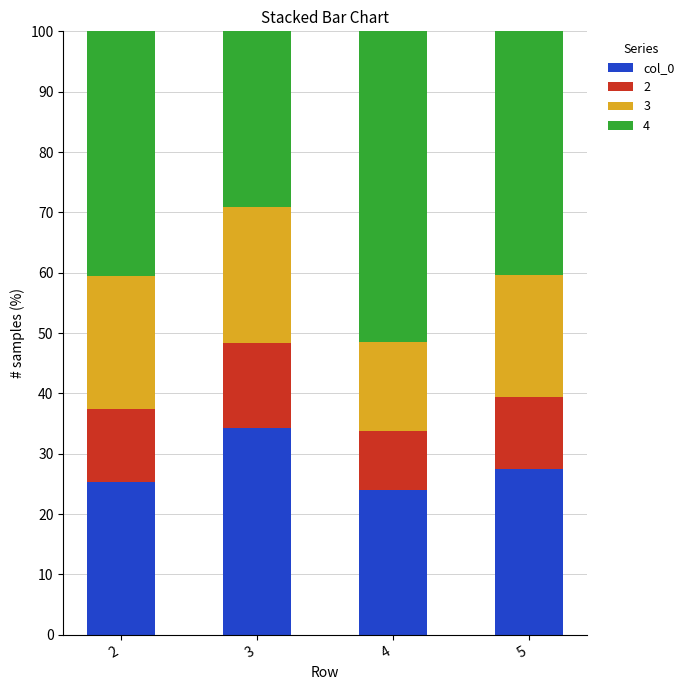

At which label does col_0 reach its peak?

3